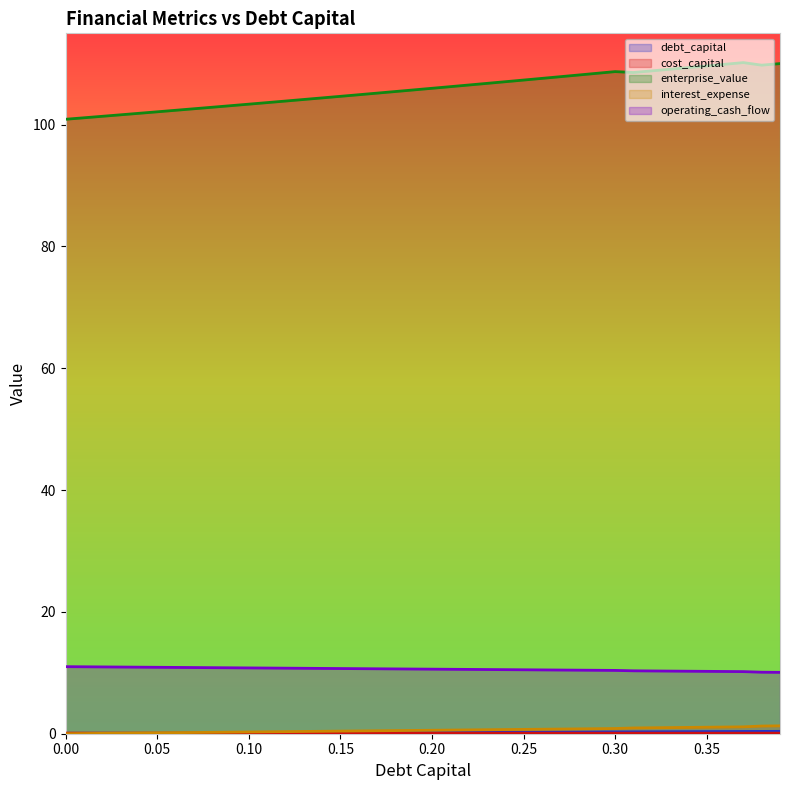

Which series has the largest total across all categories?

enterprise_value